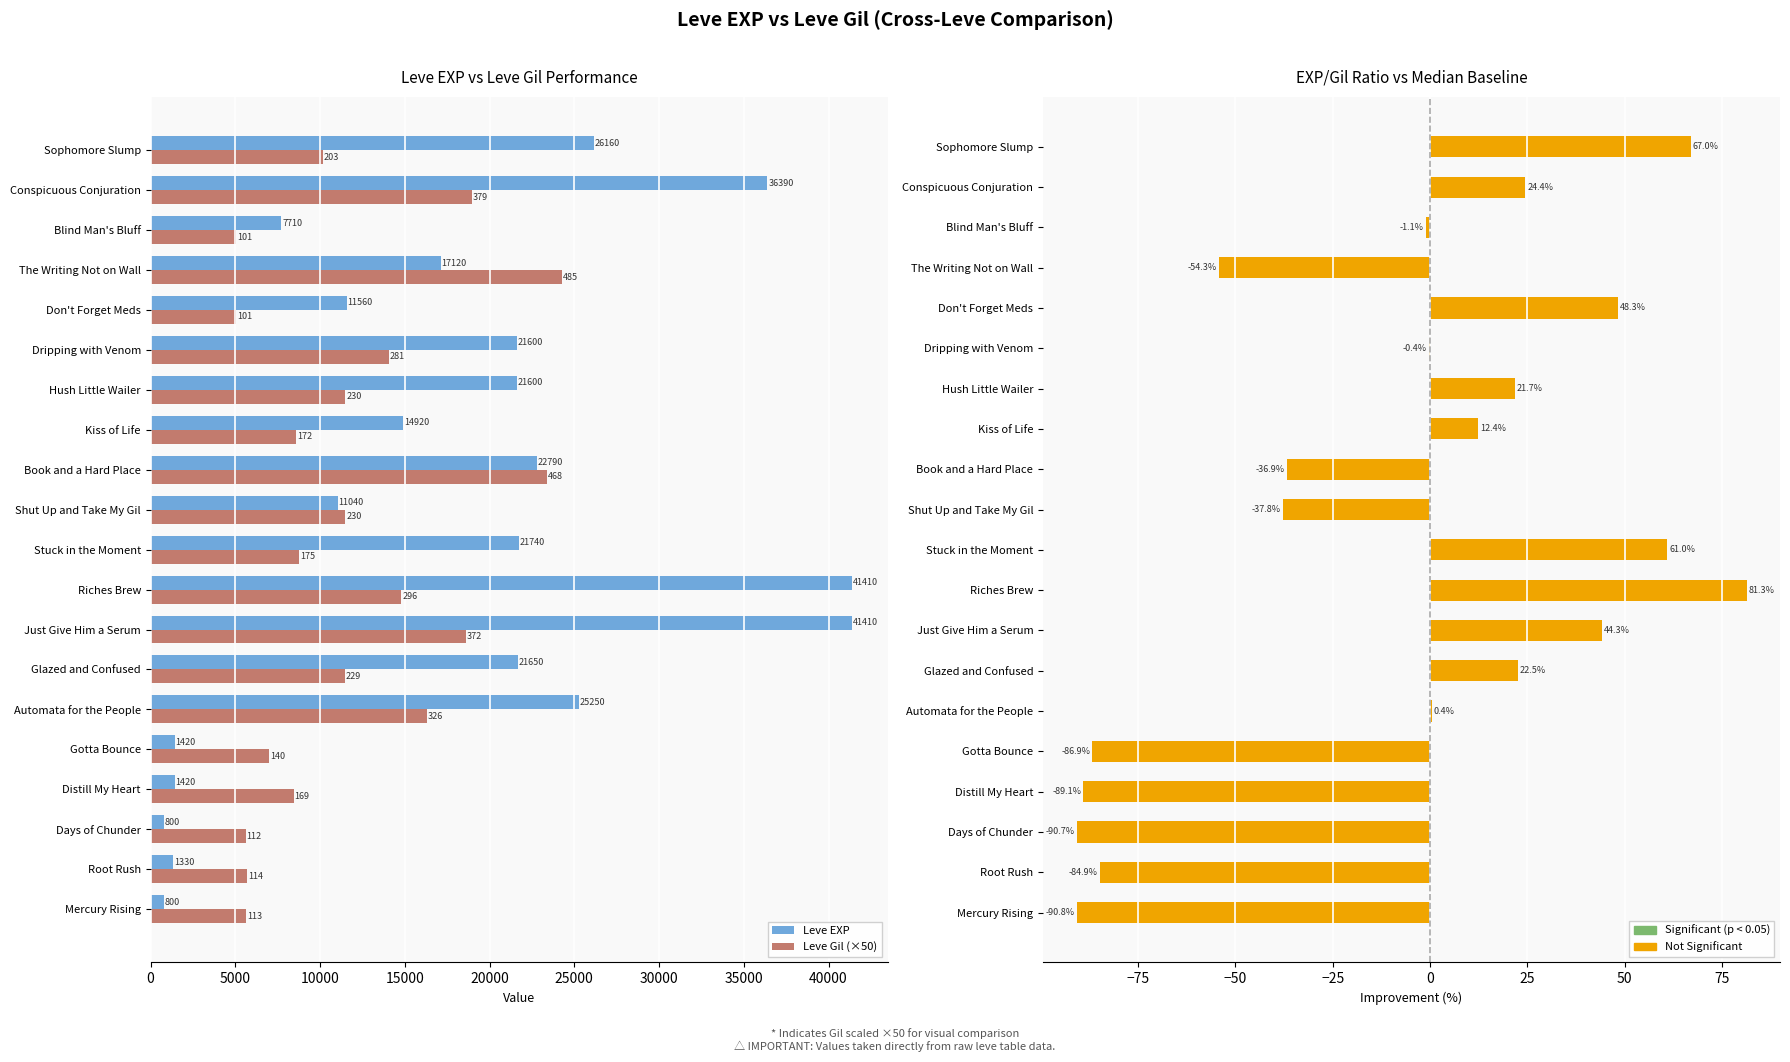

What is the greatest value displayed?

41410.0